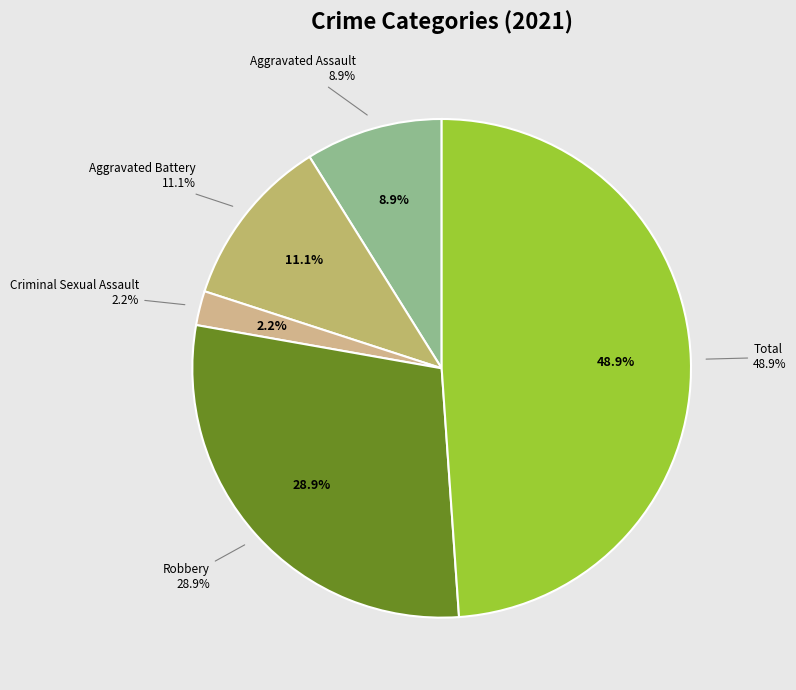

Which slice is the largest?

Total